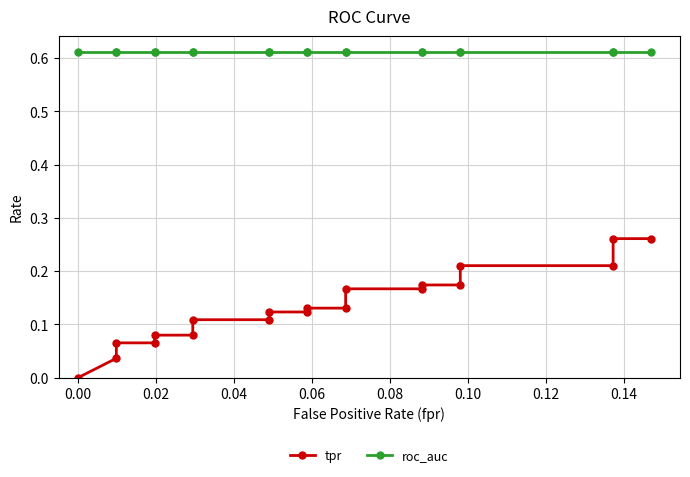

At 0.00, list the series in order from smallest to largest.

tpr, roc_auc